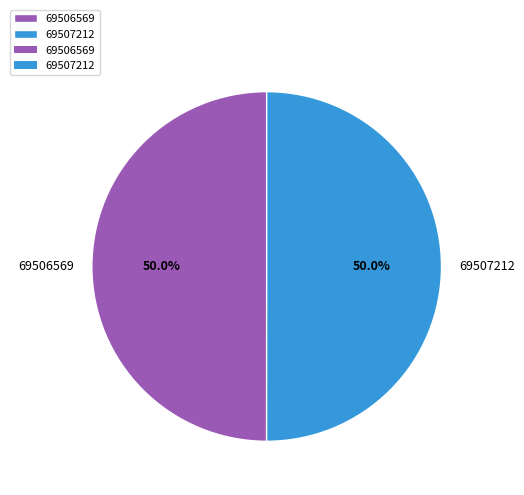

Count the number of slices in the pie.

2